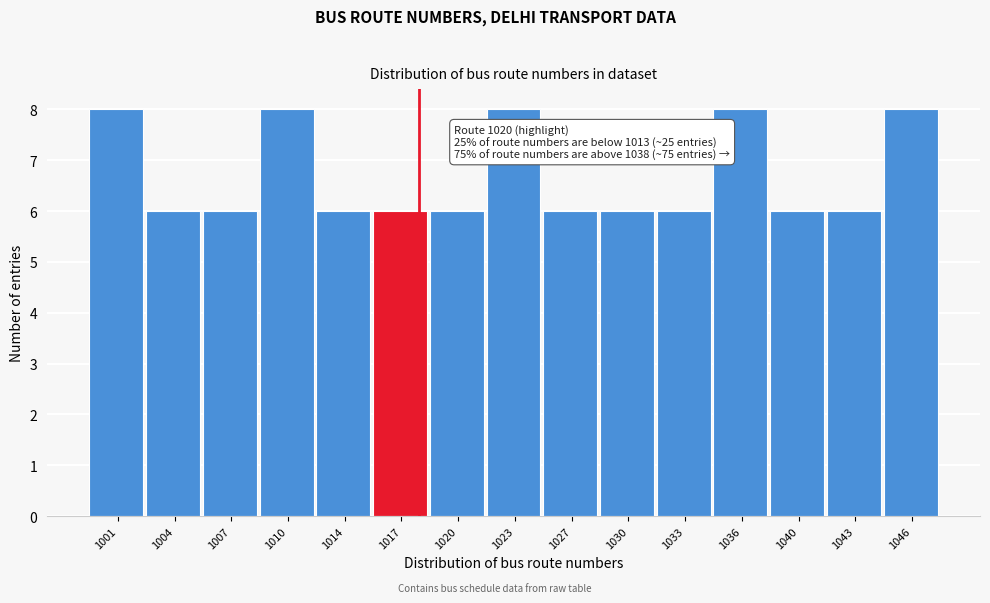

Reading left to right, what are all the values shown in this chart?

8	6	6	8	6	6	6	8	6	6	6	8	6	6	8